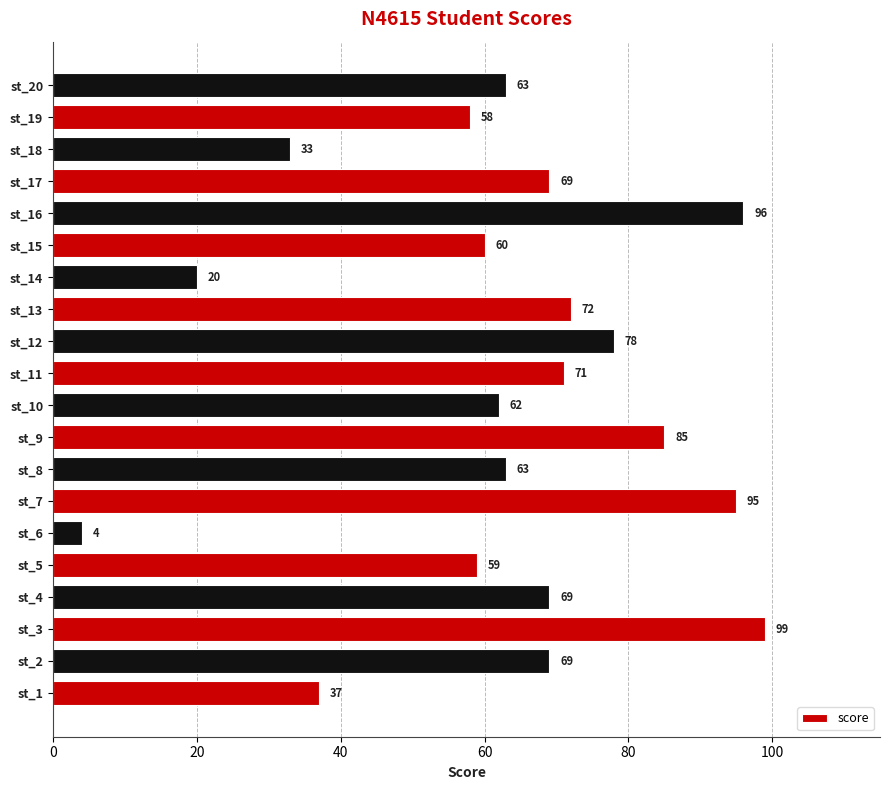

Where is the data nearest to the value 51?

st_19